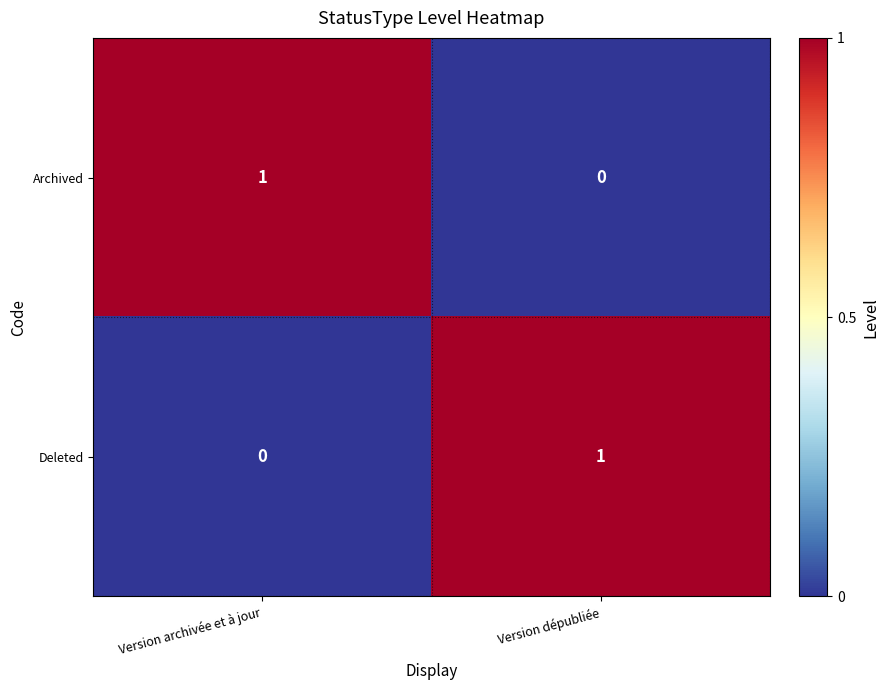

At Version dépubliée, list the series in order from smallest to largest.

Archived, Deleted